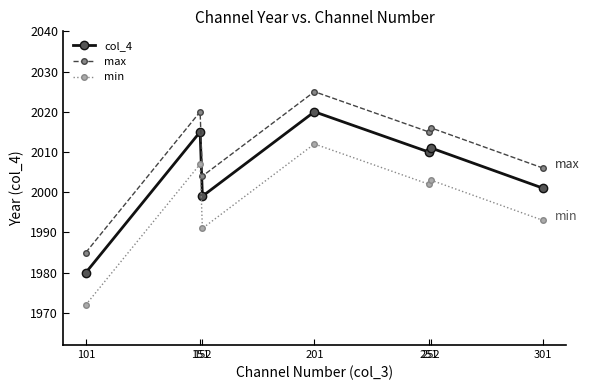

At which category does col_4 reach its first local peak?

151